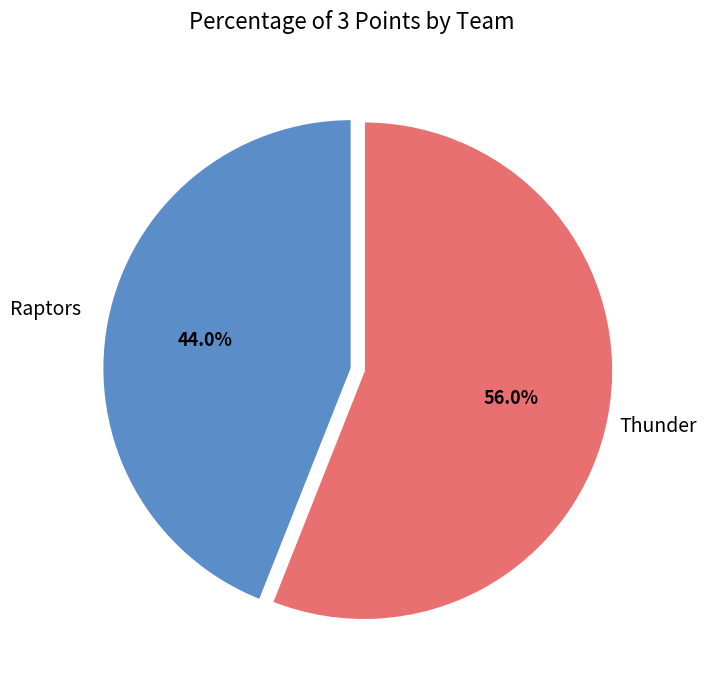

To the nearest percent, what is the difference between the Thunder and Raptors slice percentages?

12%